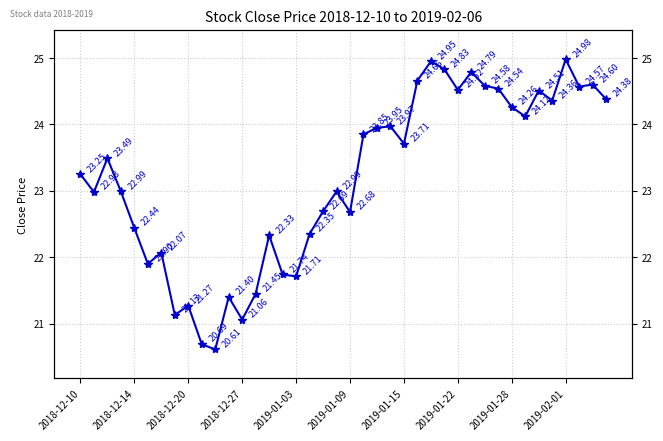

The value at 29 is 24.8. True or false?

True